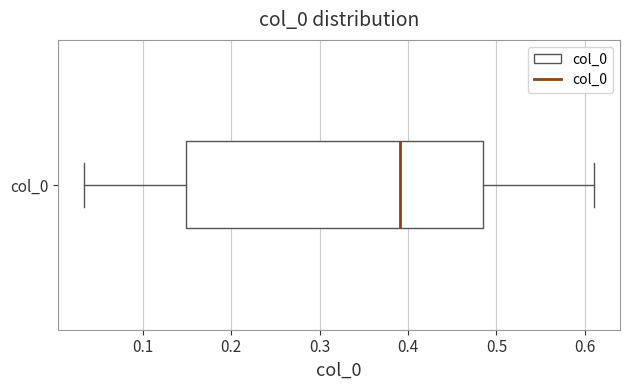

Transcribe this box plot: give where the median line is, the range the box spans, and where the two whiskers end, as read against the x-axis. The values are not printed on the chart, so give them approximately, as read against the axis.

median 0.39, box 0.15 to 0.48, whiskers 0.03 to 0.61